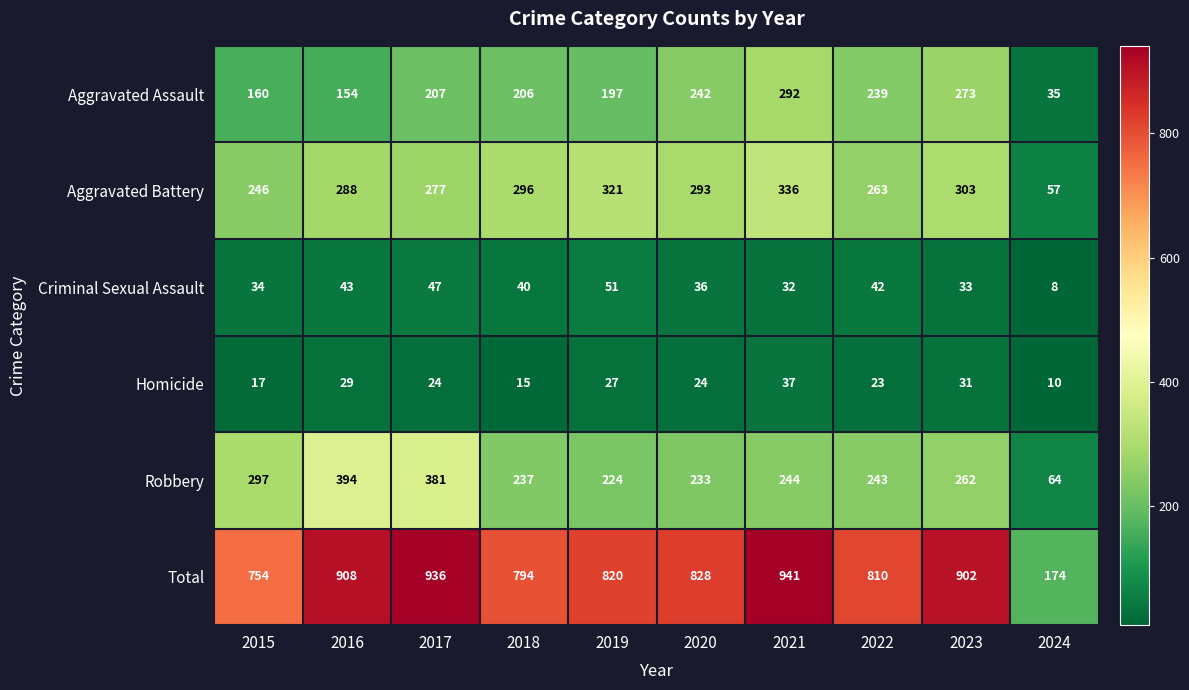

How many distinct data groups are displayed?

6